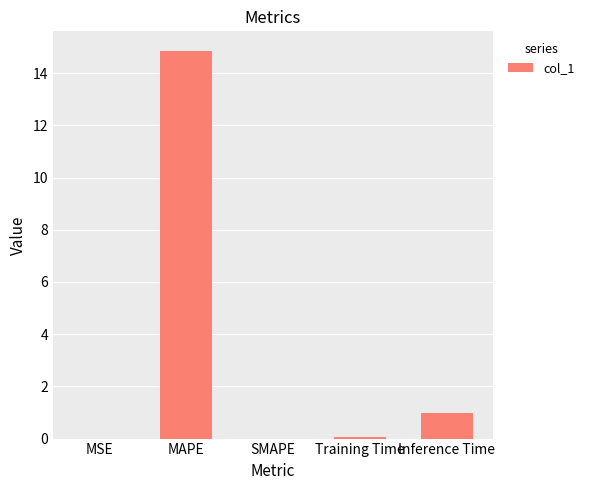

What is the greatest value displayed?

14.9